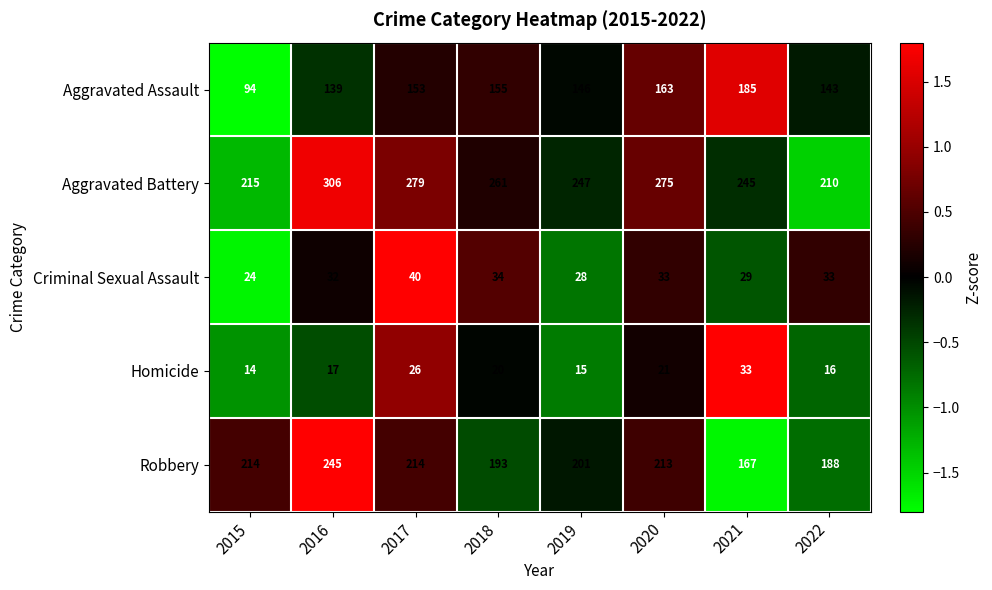

The Aggravated Battery series shows 210 at 2022. True or false?

True